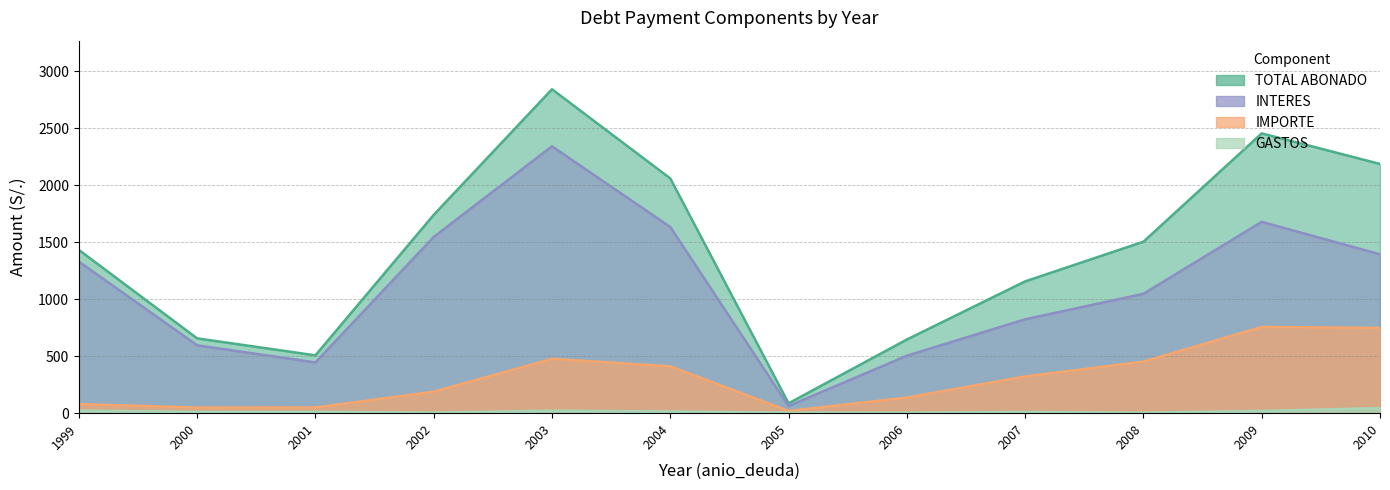

How many lines are shown in the chart?

4